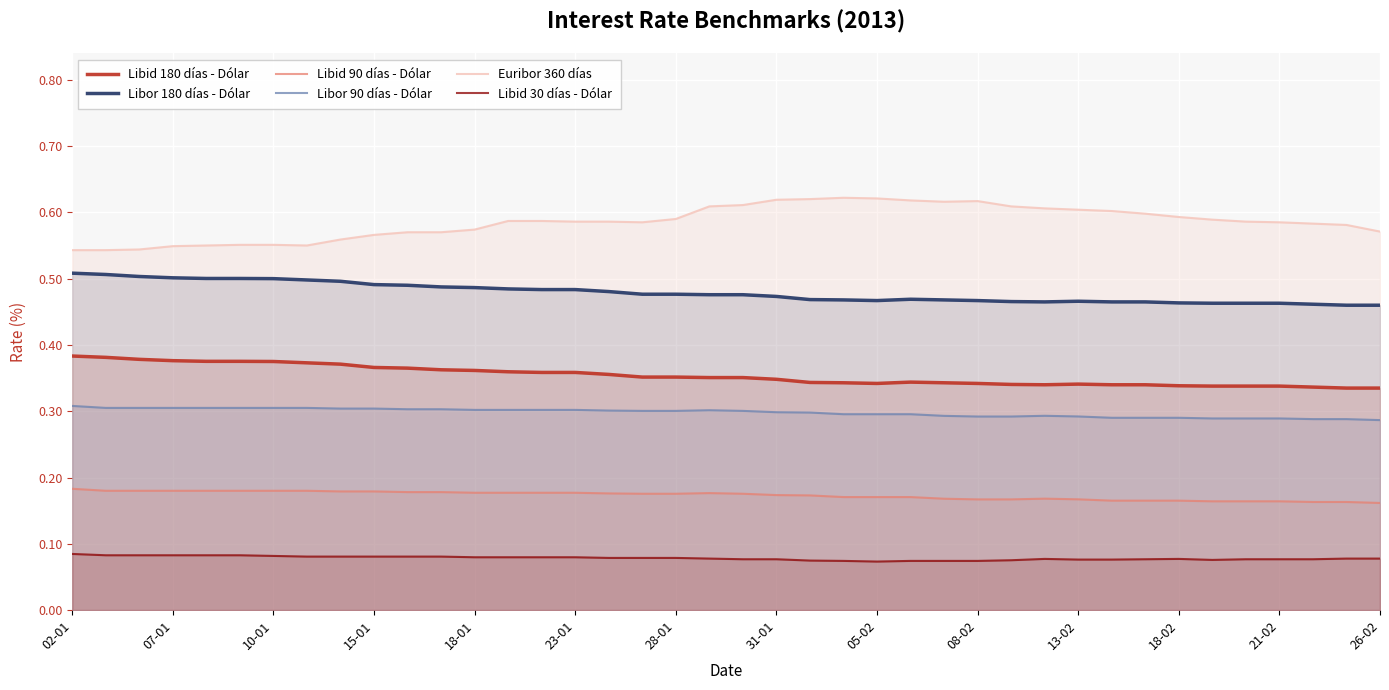

List the series in order of their peak value, highest first.

Euribor 360 días, Libor 180 días - Dólar, Libid 180 días - Dólar, Libor 90 días - Dólar, Libid 90 días - Dólar, Libid 30 días - Dólar